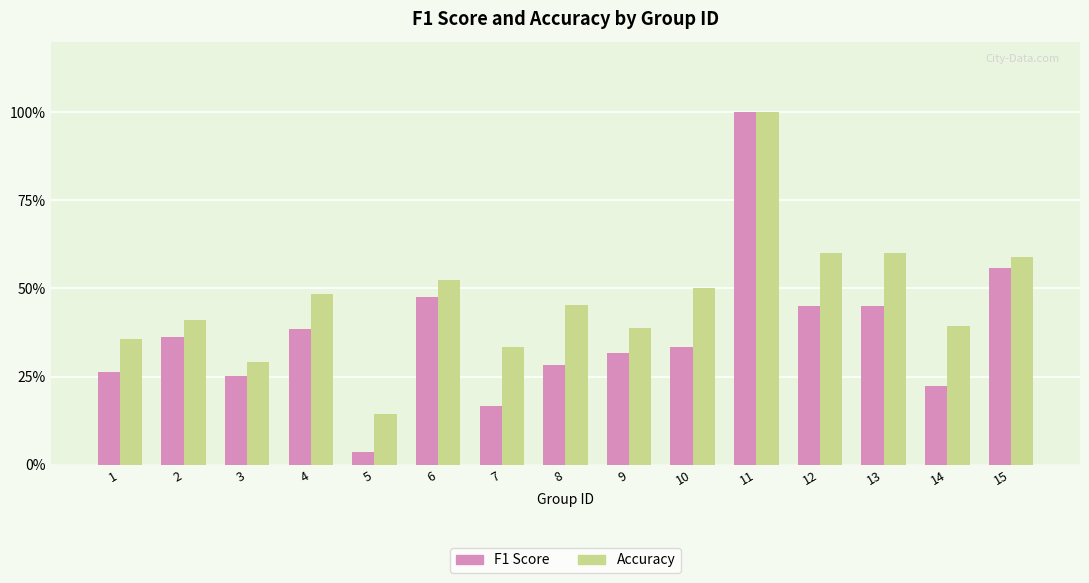

What is the value of the F1 Score bar at the 11th from the left?

1.0